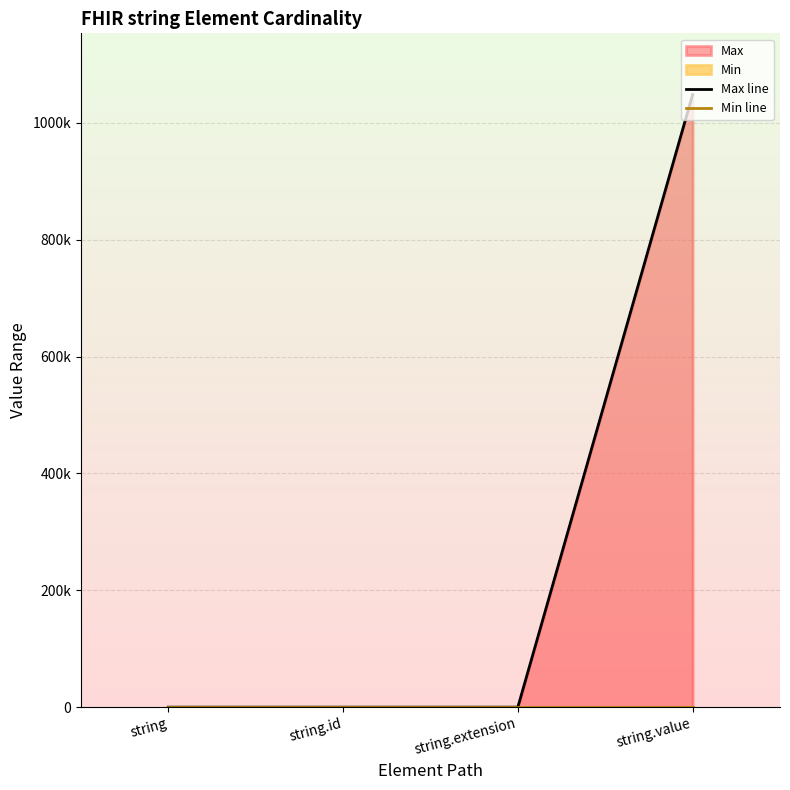

What is the sum of the Max line values at string.value and string.id?

1048576